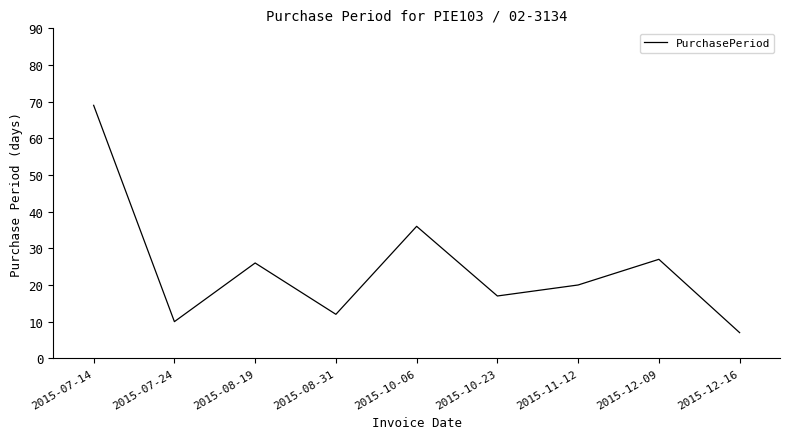

True or false: the data has more than 0 interior local peaks.

True